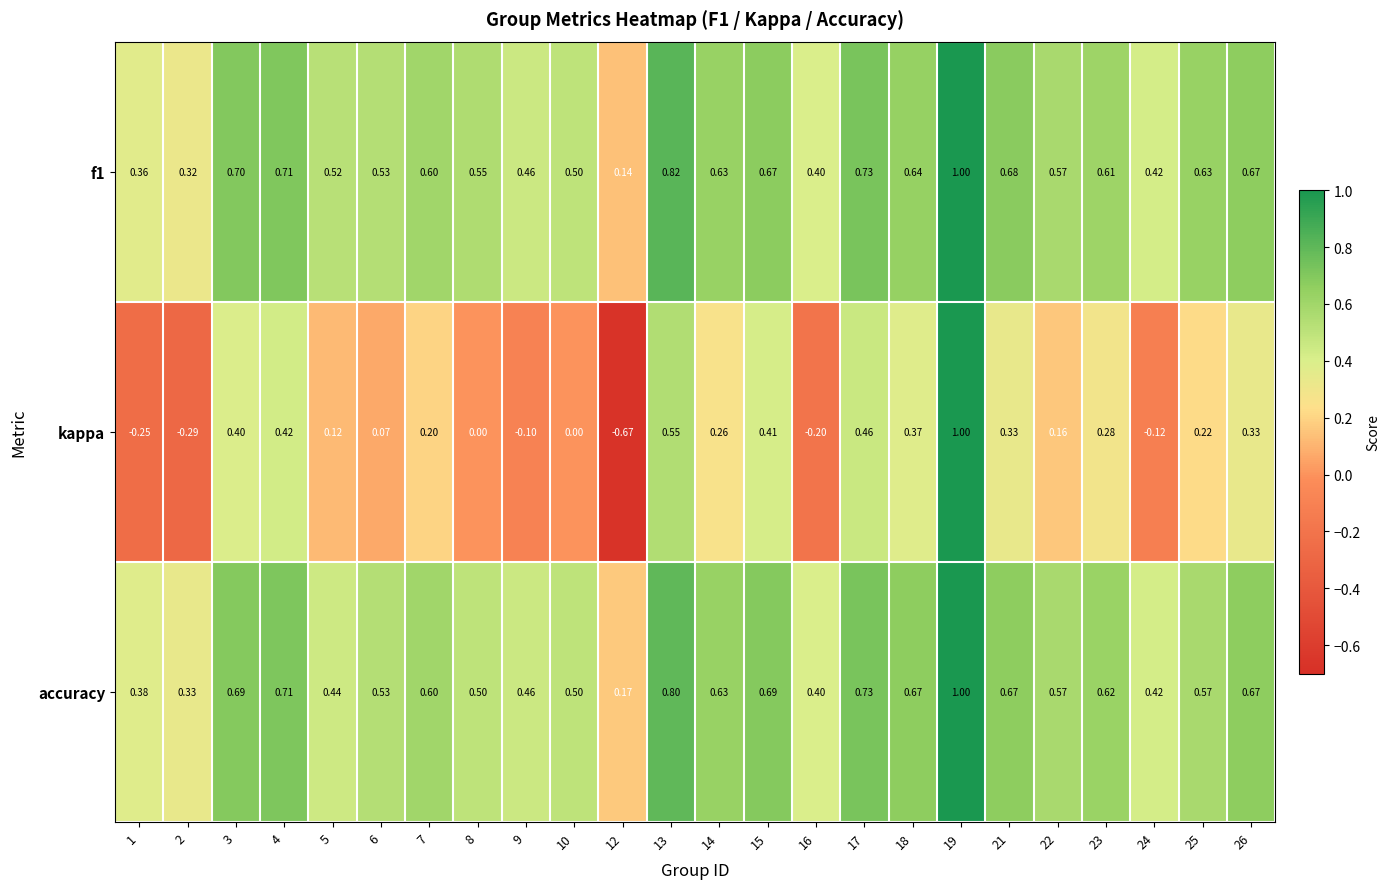

Which series has the largest range (max minus min)?

kappa